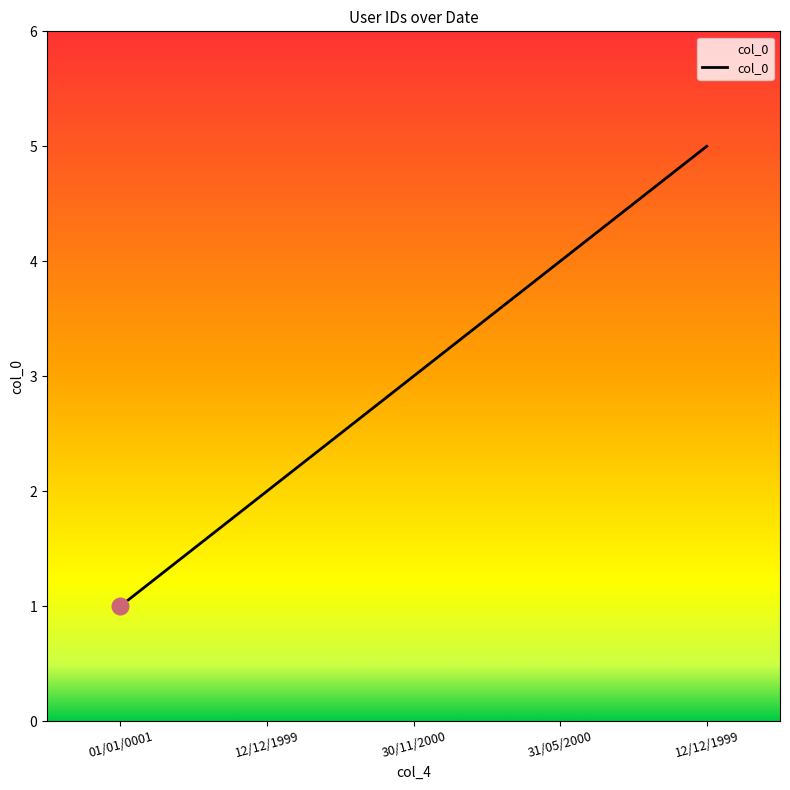

Reading right to left, extract all data points from this chart.

5	4	3	2	1